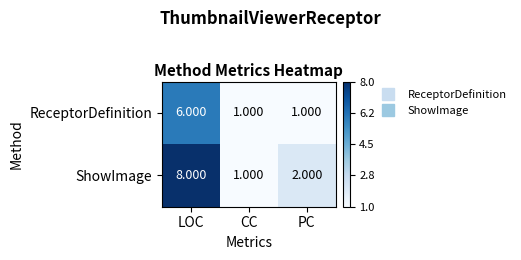

How many series are shown in this chart?

2